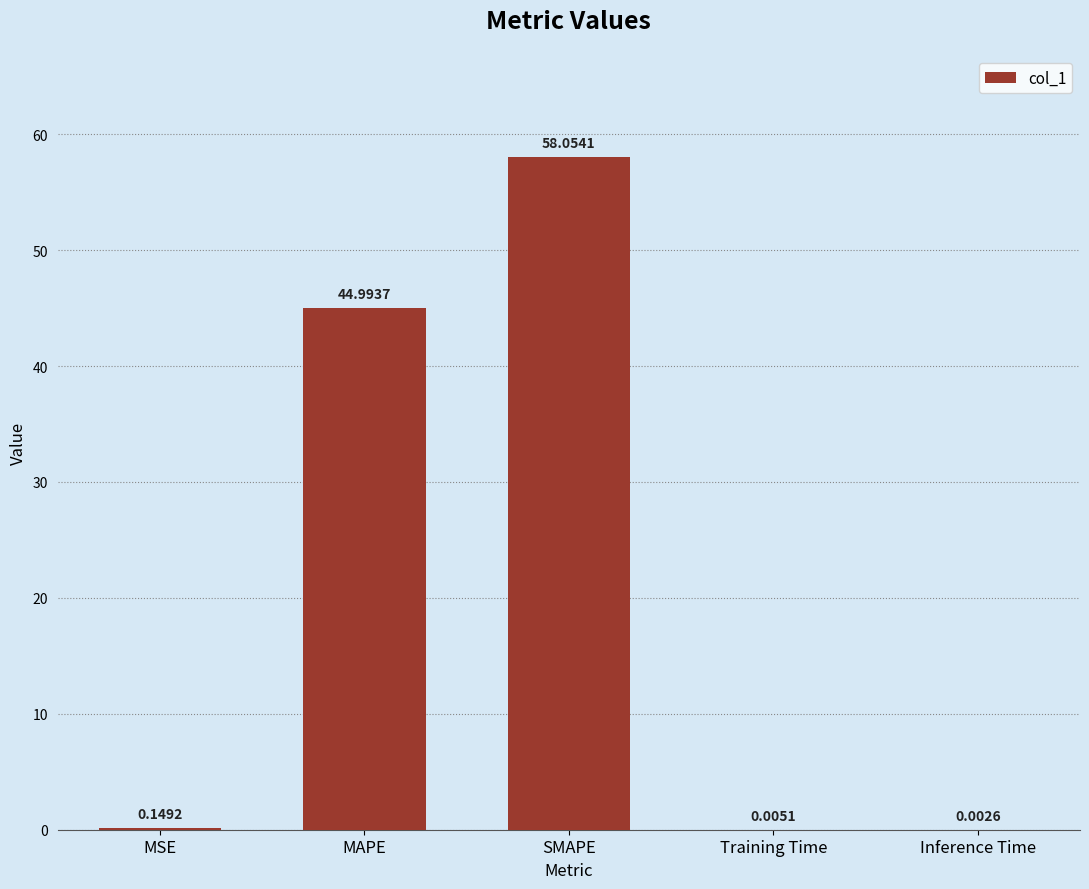

At which label is the value closest to 29?

MAPE